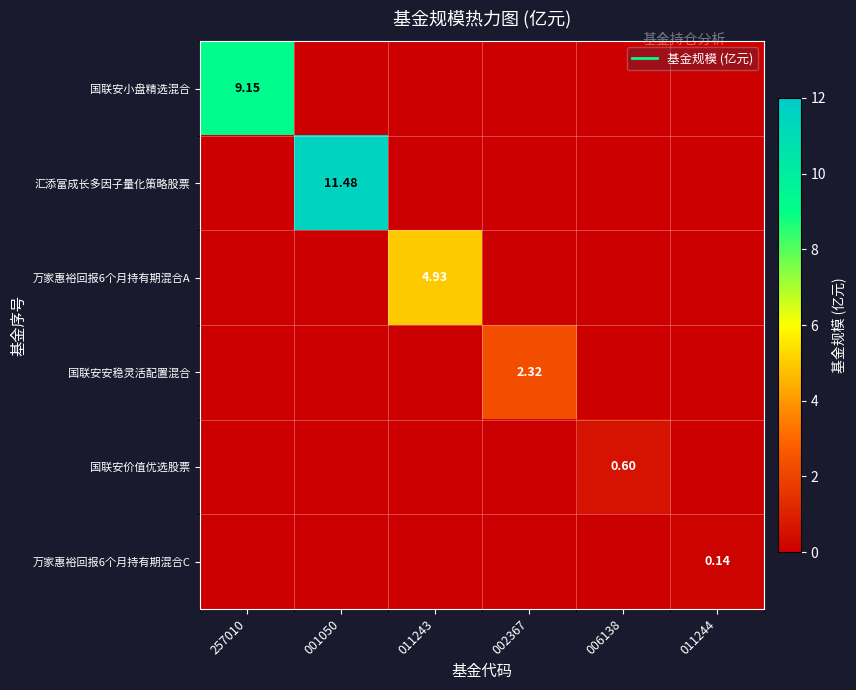

Rank the categories by 汇添富成长多因子量化策略股票 value from lowest to highest.

257010, 011243, 002367, 006138, 011244, 001050